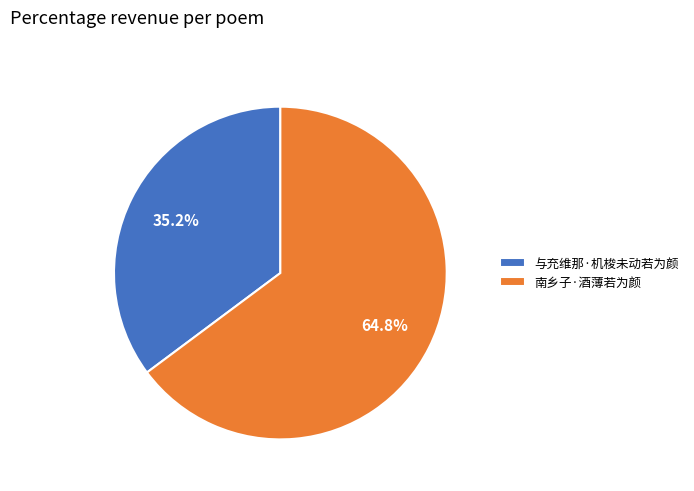

Which slice is the smallest?

与充维那·机梭未动若为颜